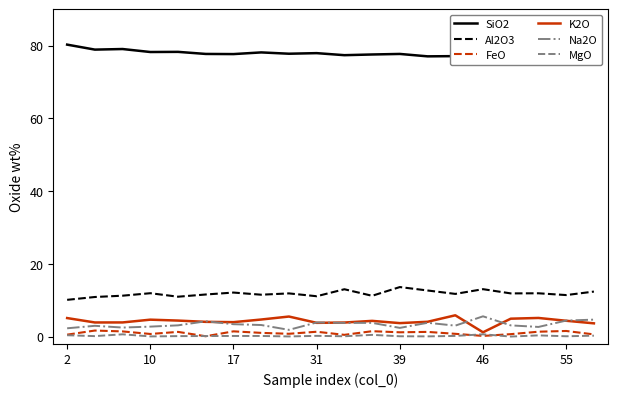

True or false: Al2O3 and MgO intersect in this chart.

False